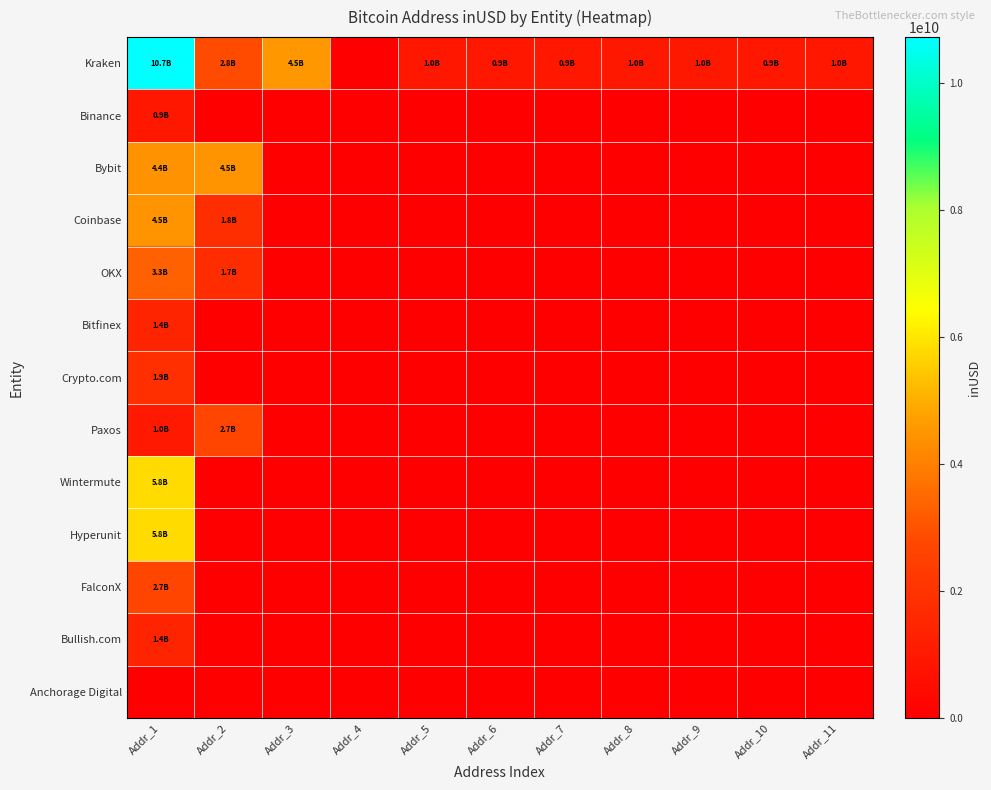

At how many categories does at least one series exceed 952589832?

7